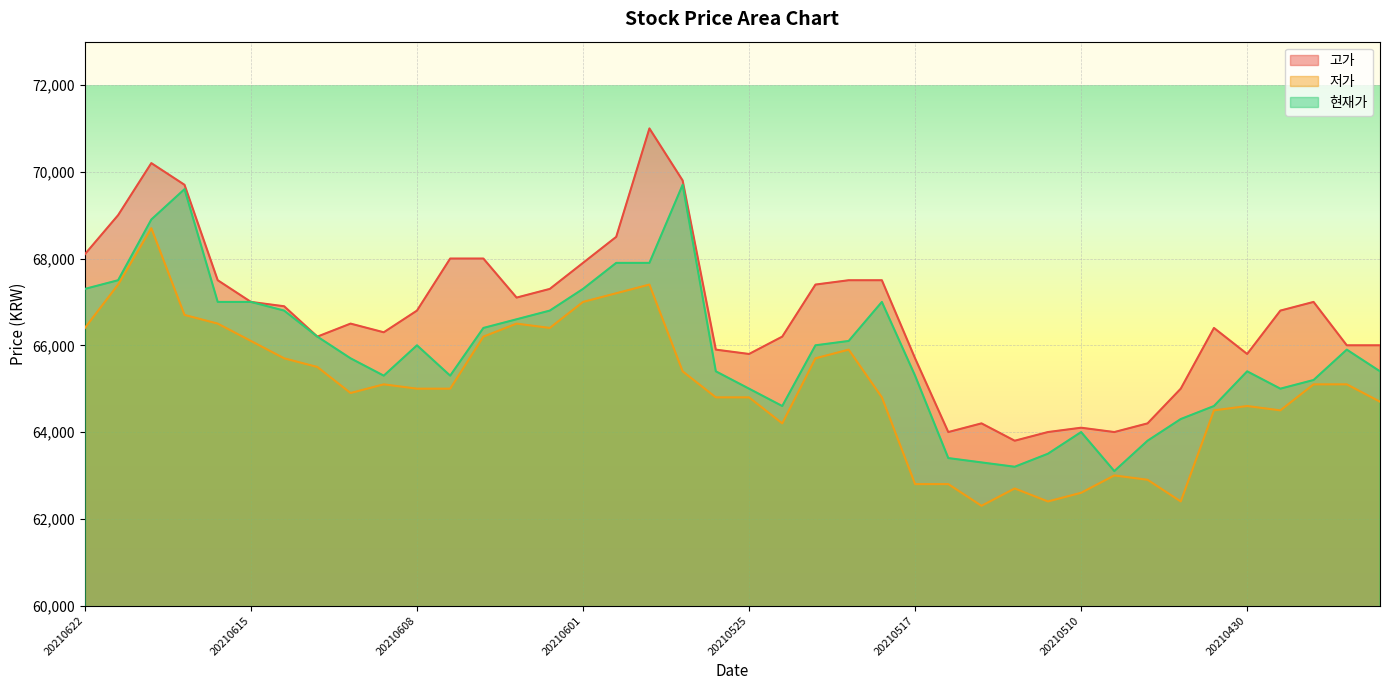

How many data points in 고가 are above 66800?

19